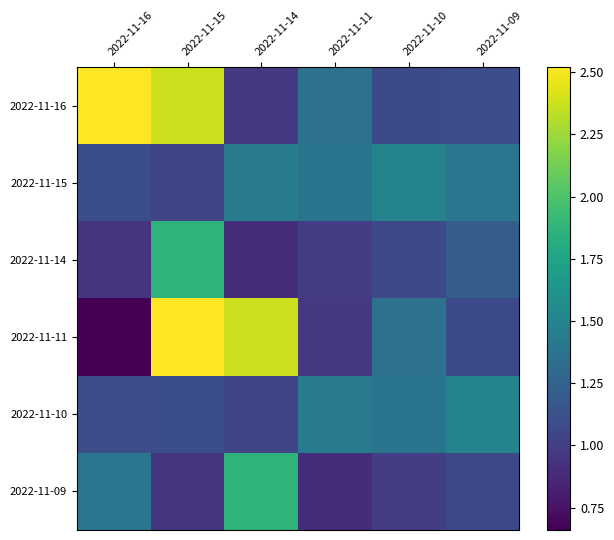

List the series in order of their peak value, highest first.

2022-11-16, 2022-11-11, 2022-11-14, 2022-11-09, 2022-11-15, 2022-11-10